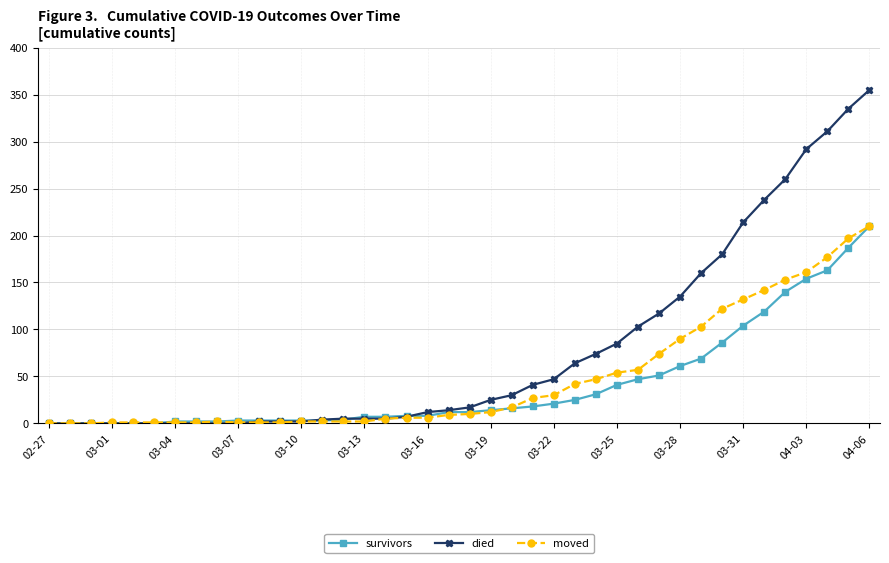

Which series has the largest range (max minus min)?

died